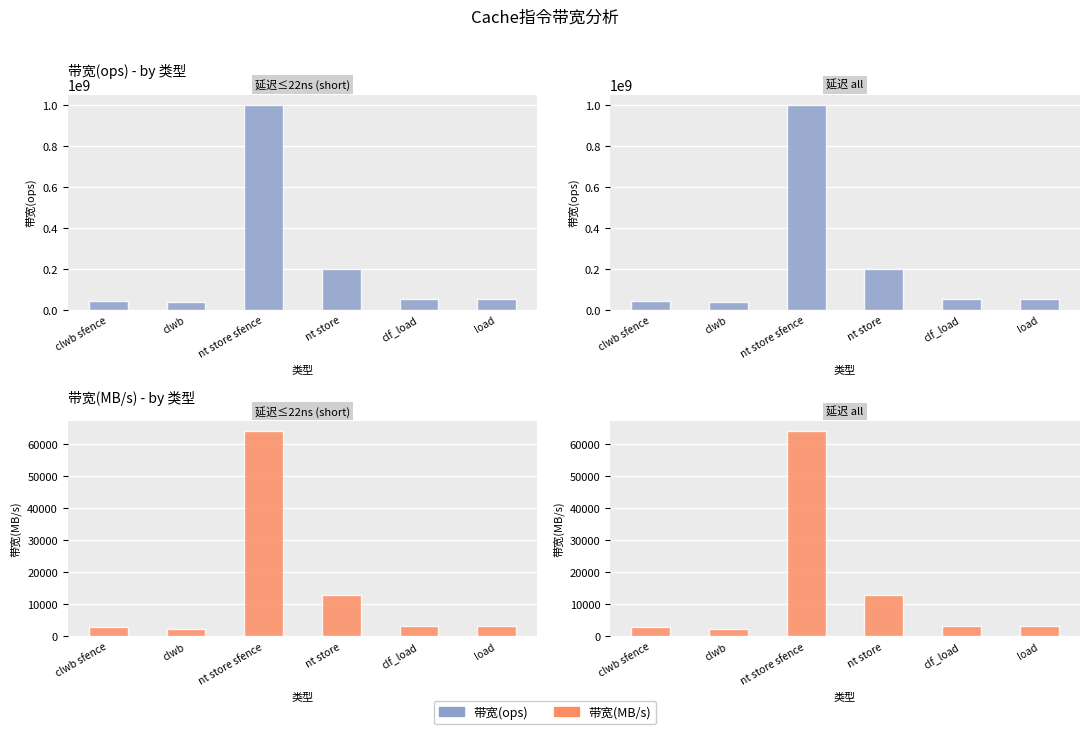

What is the minimum value for 带宽(ops)?

38461538